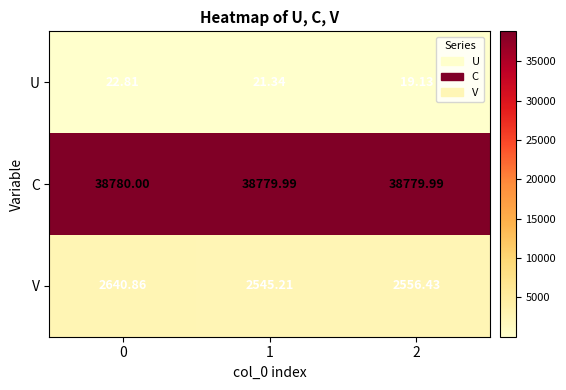

Which series has the largest range (max minus min)?

V